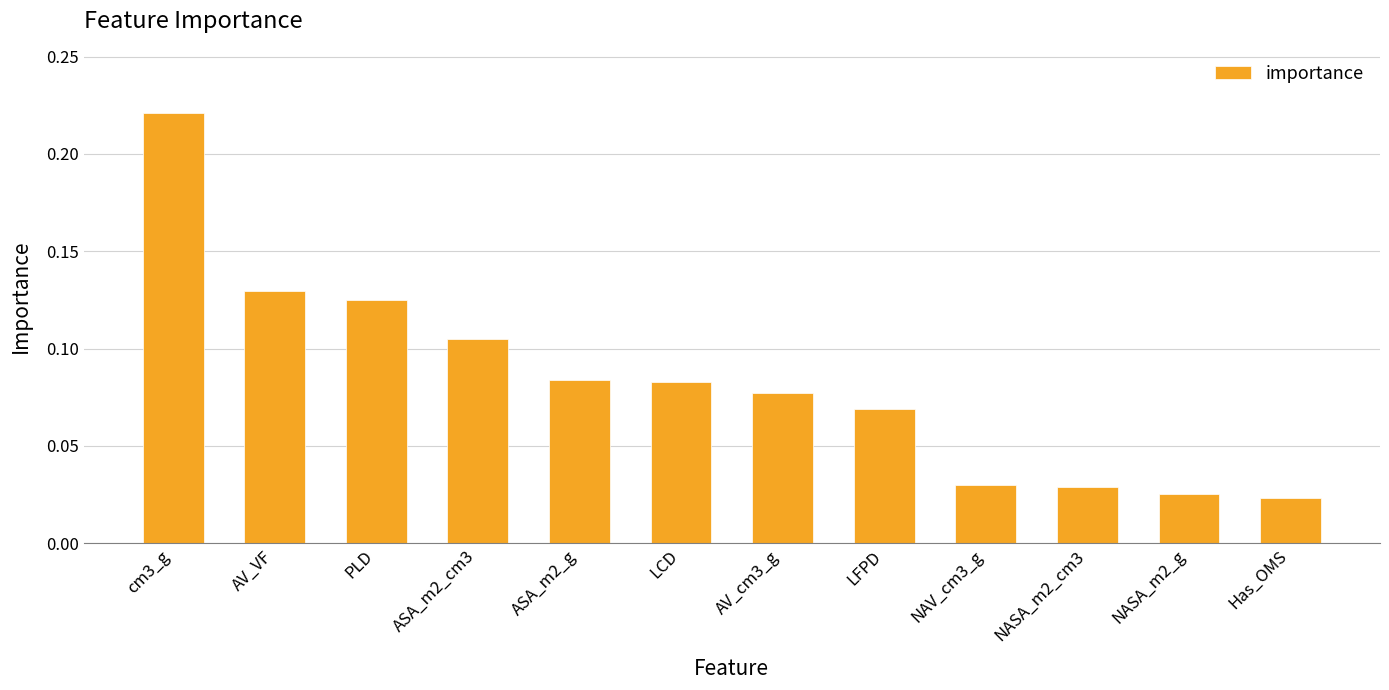

What is the label of the 8th bar from the left?

LFPD